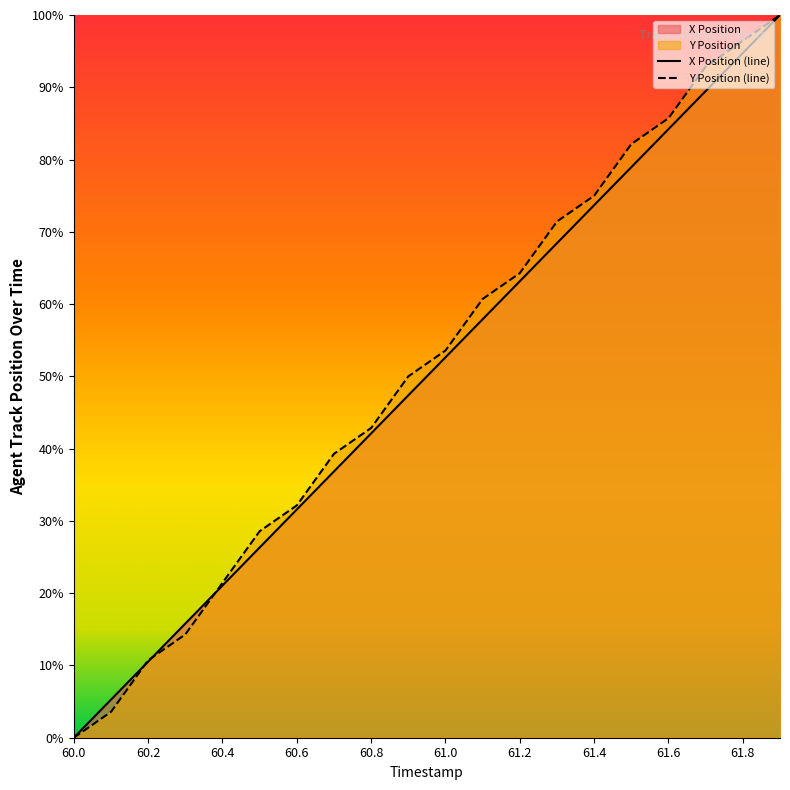

The value of X at 60.0 is -68.6. True or false?

False